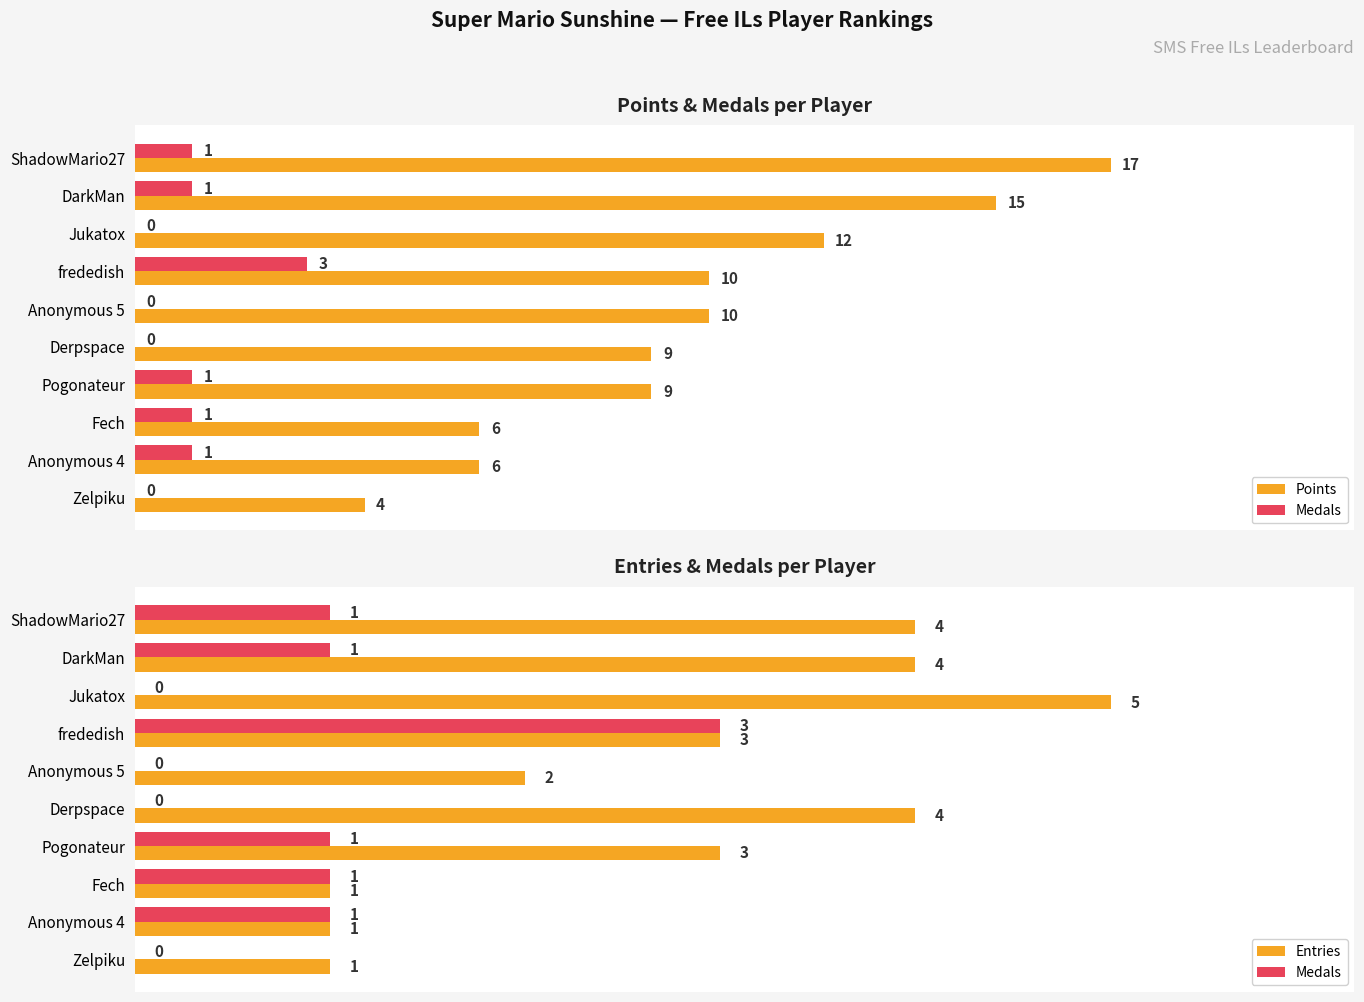

Are the bars horizontal?

Yes